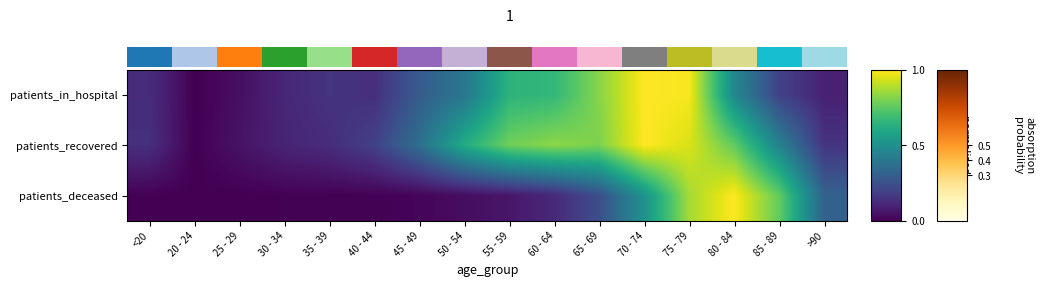

What is the difference between the patients_deceased values at 40 - 44 and 55 - 59?

0.1